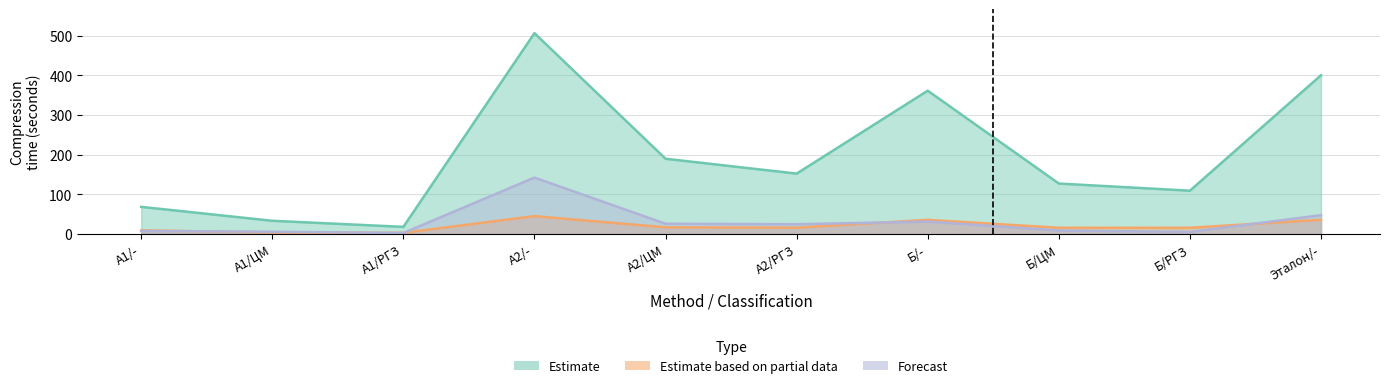

What is the average value of the Estimate series?

196.5